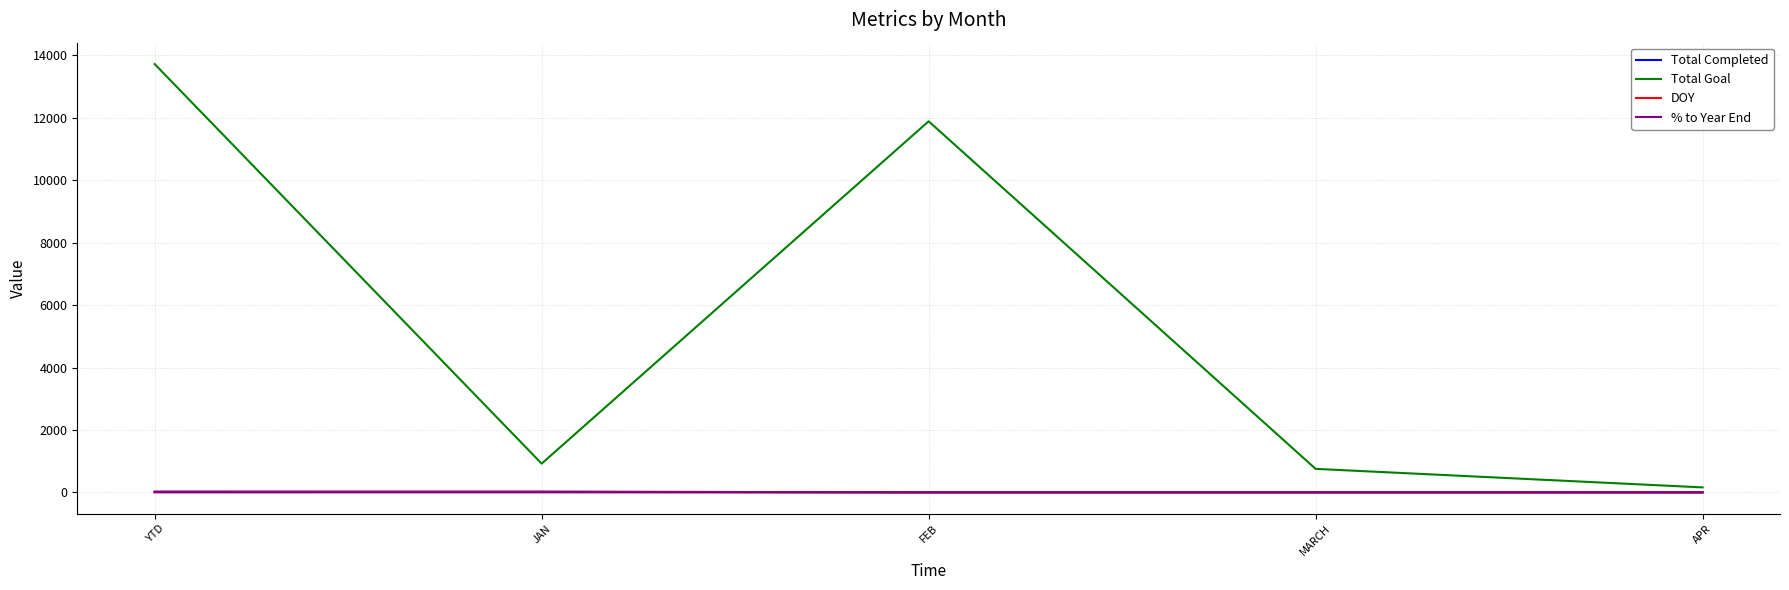

What is the maximum value shown in the chart?

13721.0